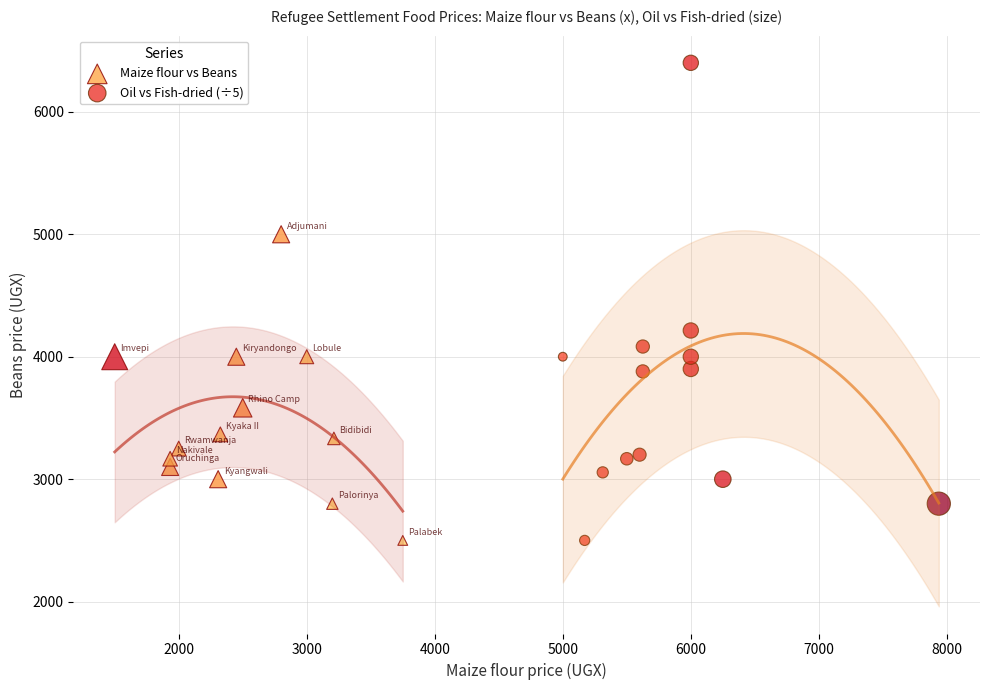

Which series has the largest Y range (max minus min)?

Oil vs Fish-dried (÷5)